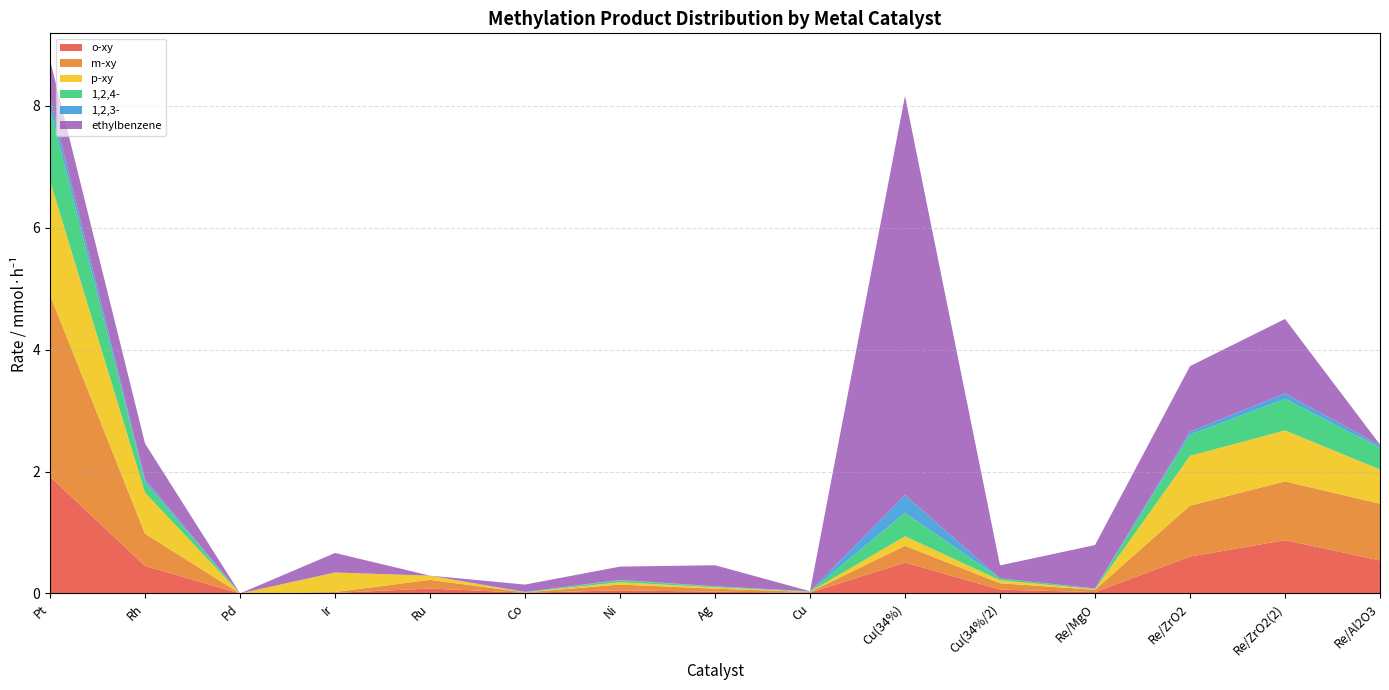

Reading left to right, what are all the values shown in this chart?

o-xy: 1.9	0.5	0.0	0.0	0.1	0.0	0.1	0.0	0.0	0.5	0.1	0.0	0.6	0.9	0.5
m-xy: 3.0	0.5	0.0	0.0	0.1	0.0	0.1	0.1	0.0	0.3	0.1	0.0	0.8	1.0	0.9
p-xy: 1.9	0.7	0.0	0.3	0.1	0.0	0.0	0.0	0.0	0.2	0.0	0.0	0.8	0.8	0.6
1,2,4-: 1.2	0.2	0.0	0.0	0.0	0.0	0.0	0.0	0.0	0.4	0.0	0.0	0.3	0.5	0.4
1,2,3-: 0.2	0.0	0.0	0.0	0.0	0.0	0.0	0.0	0.0	0.3	0.0	0.0	0.1	0.1	0.0
ethylbenzene: 0.6	0.6	0.0	0.3	0.0	0.1	0.2	0.3	0.0	6.5	0.2	0.7	1.1	1.2	0.0